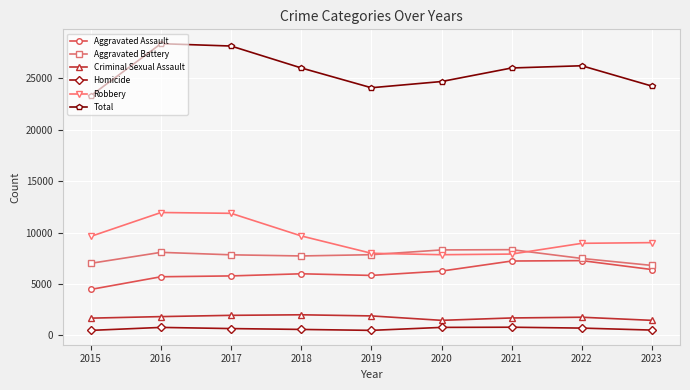

Where does the Aggravated Battery series first go above 7845?

2016